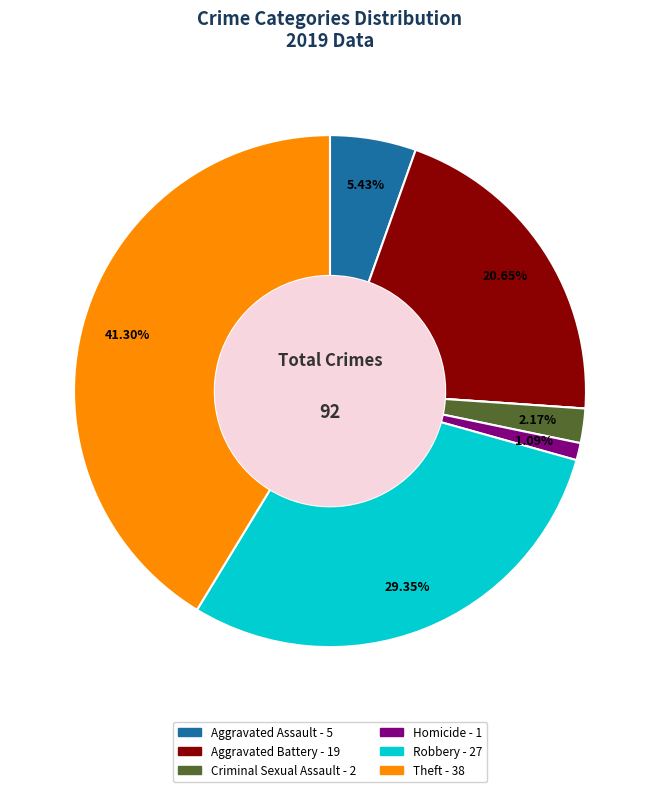

Is there a majority slice in this chart?

No